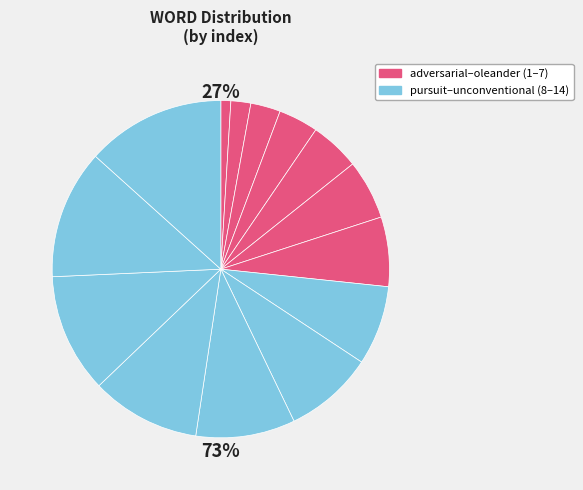

Which slice is the smallest?

adversarial